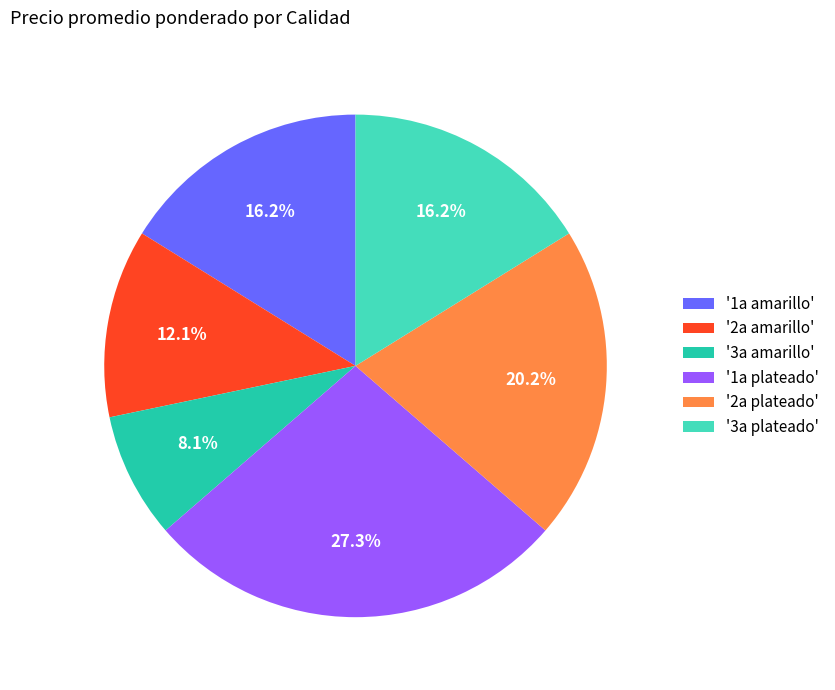

Which category has the biggest portion of the pie?

'1a plateado'